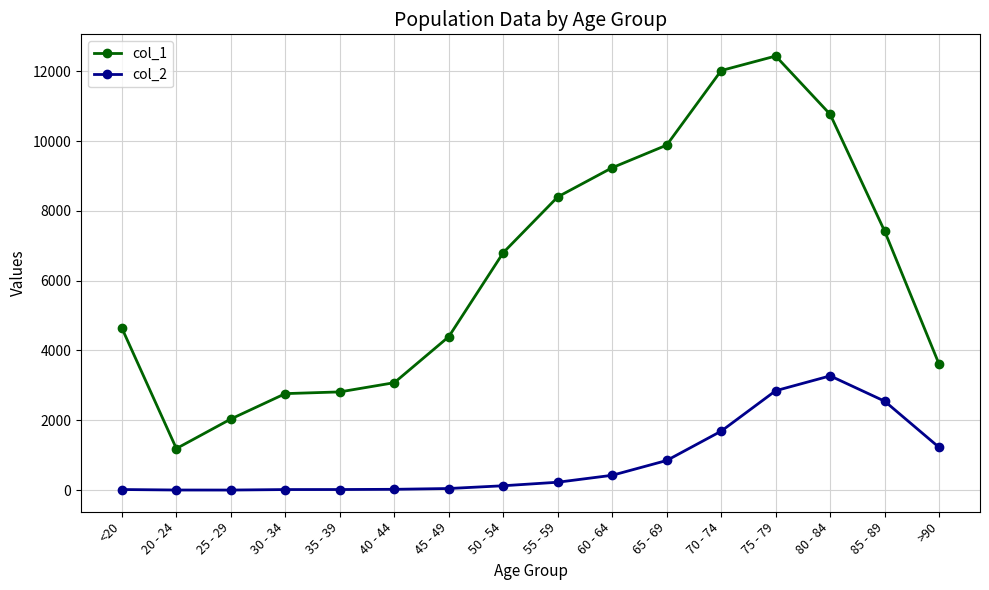

Rank the series at 30 - 34 from highest to lowest value.

col_1, col_2